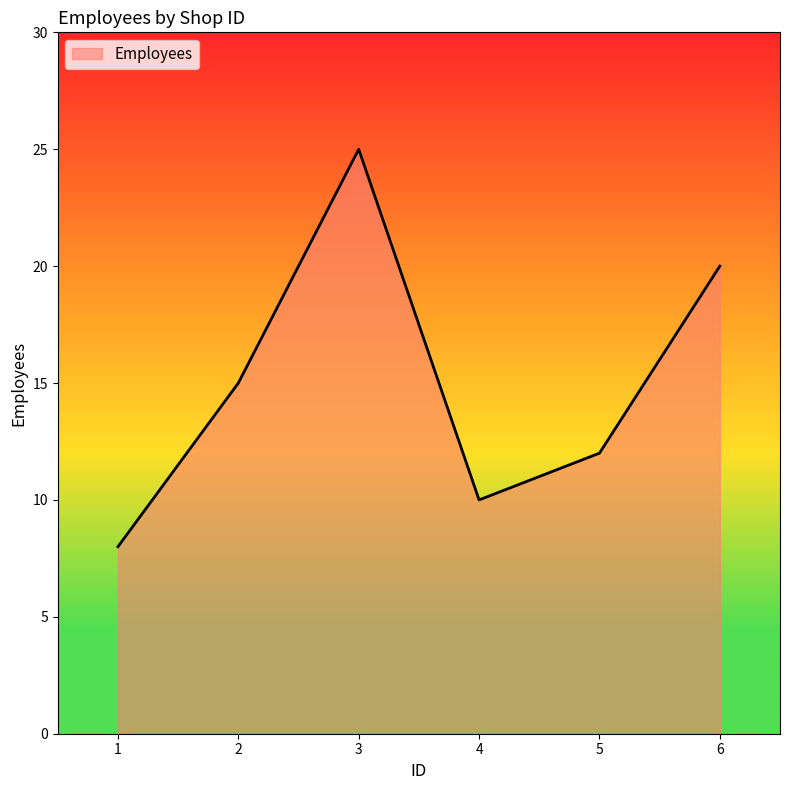

At which category does the data reach its first local peak?

3